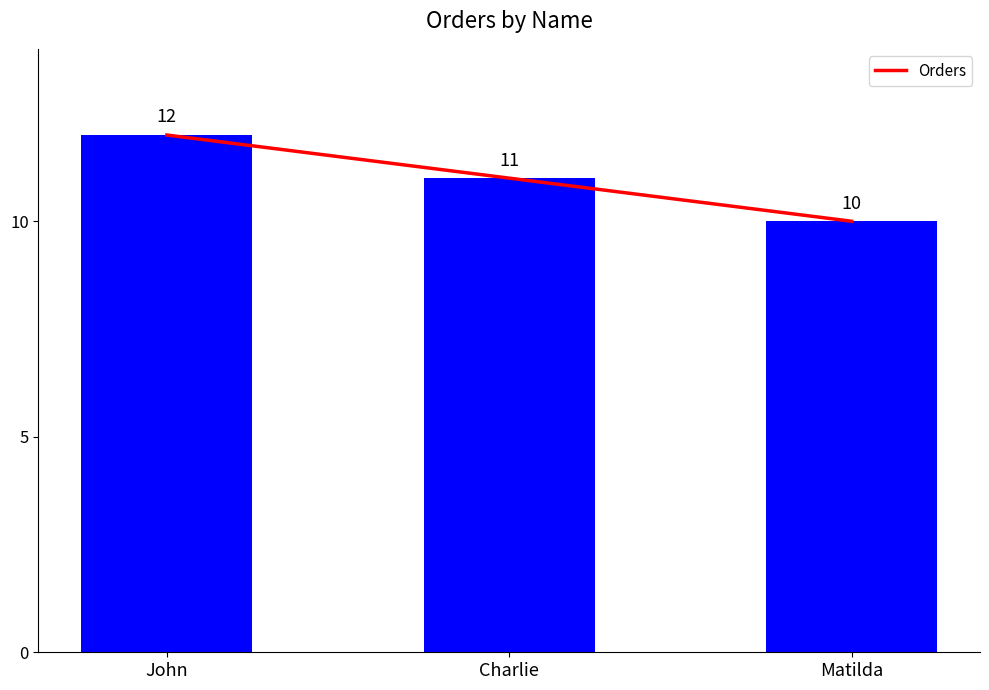

How many values are between 10 and 12?

3